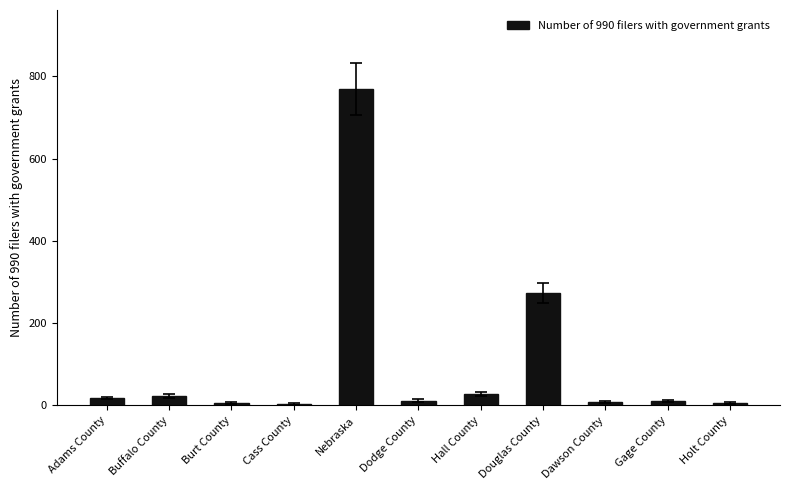

At which label does the data first exceed 12?

Adams County